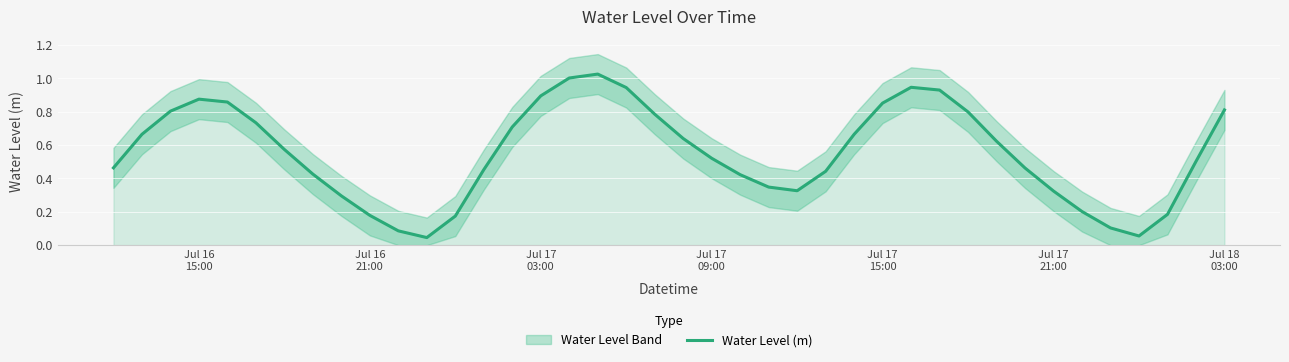

How many points are higher than both their immediate neighbors (excluding endpoints)?

3